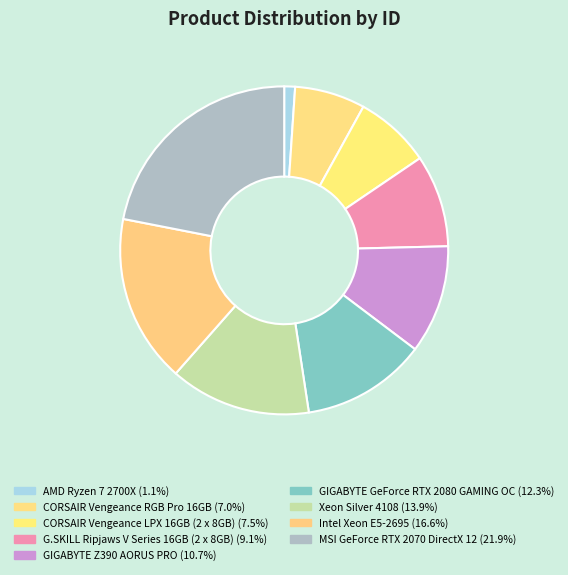

Count the number of slices in the pie.

9